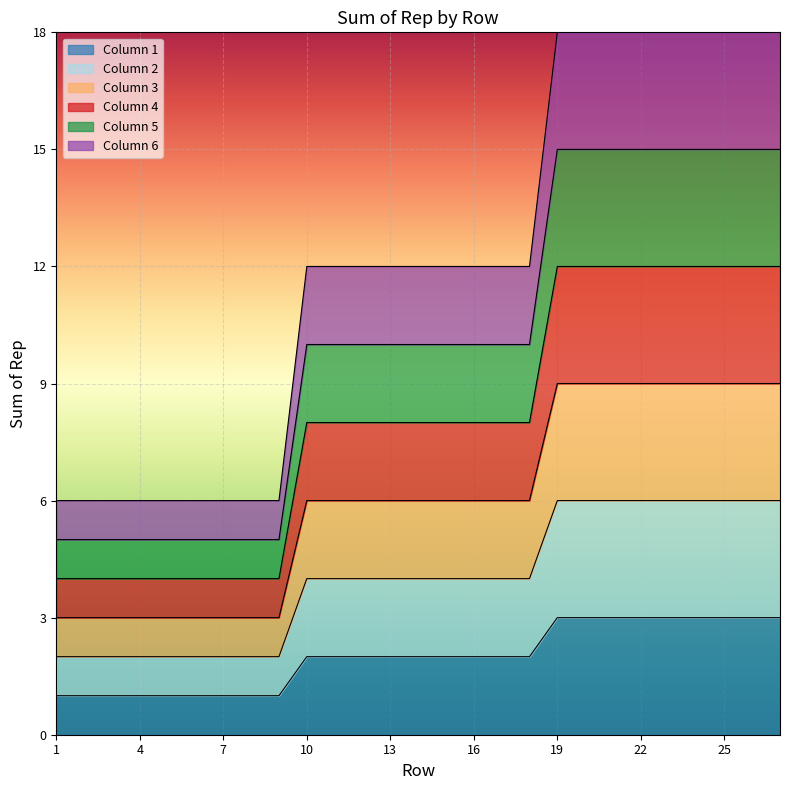

Which category has the lowest value in the 6 series?

1